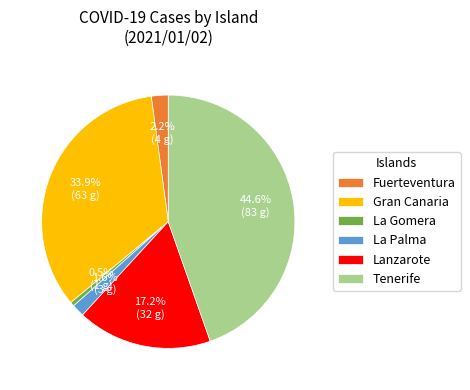

Is it true that Tenerife is 45% of the pie?

True